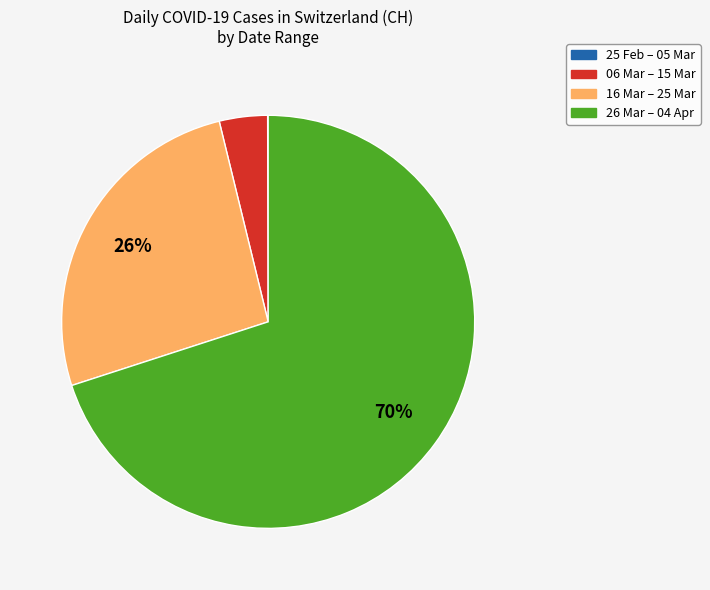

What is the ratio of the value at 16 Mar – 25 Mar to the value at 26 Mar – 04 Apr?

0.4